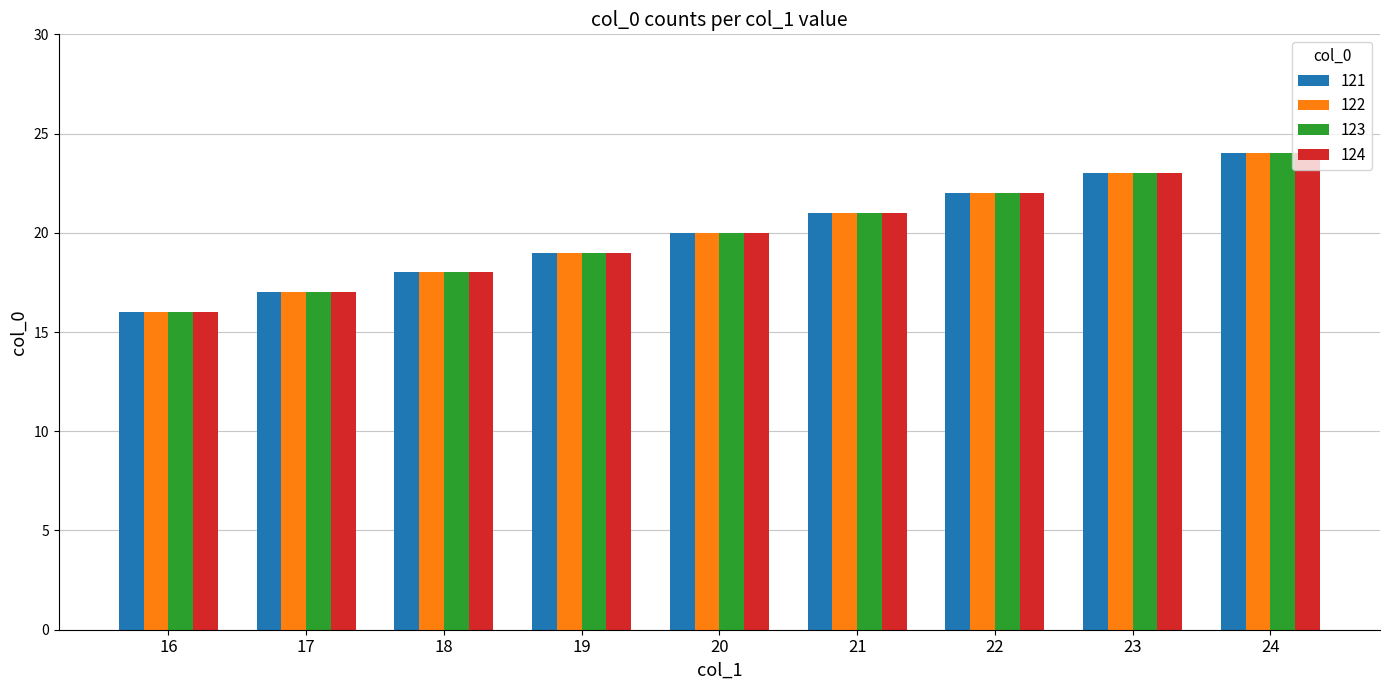

At which category is the sum across all series the highest?

24